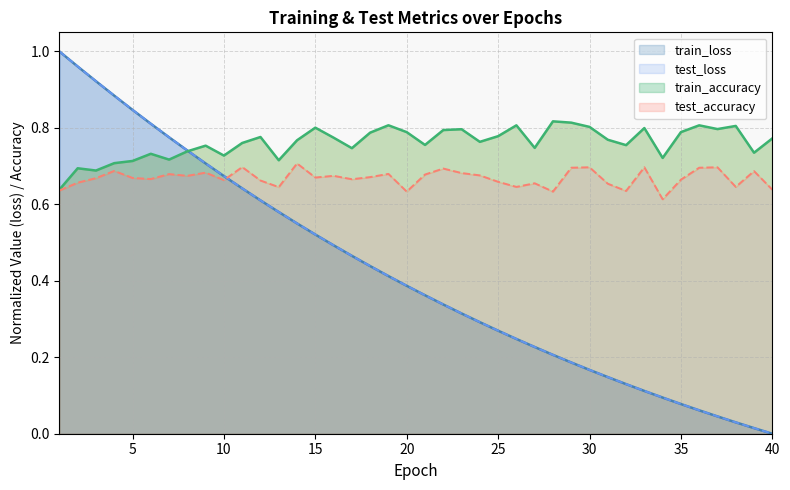

Where is train_loss nearest to the value 0?

40